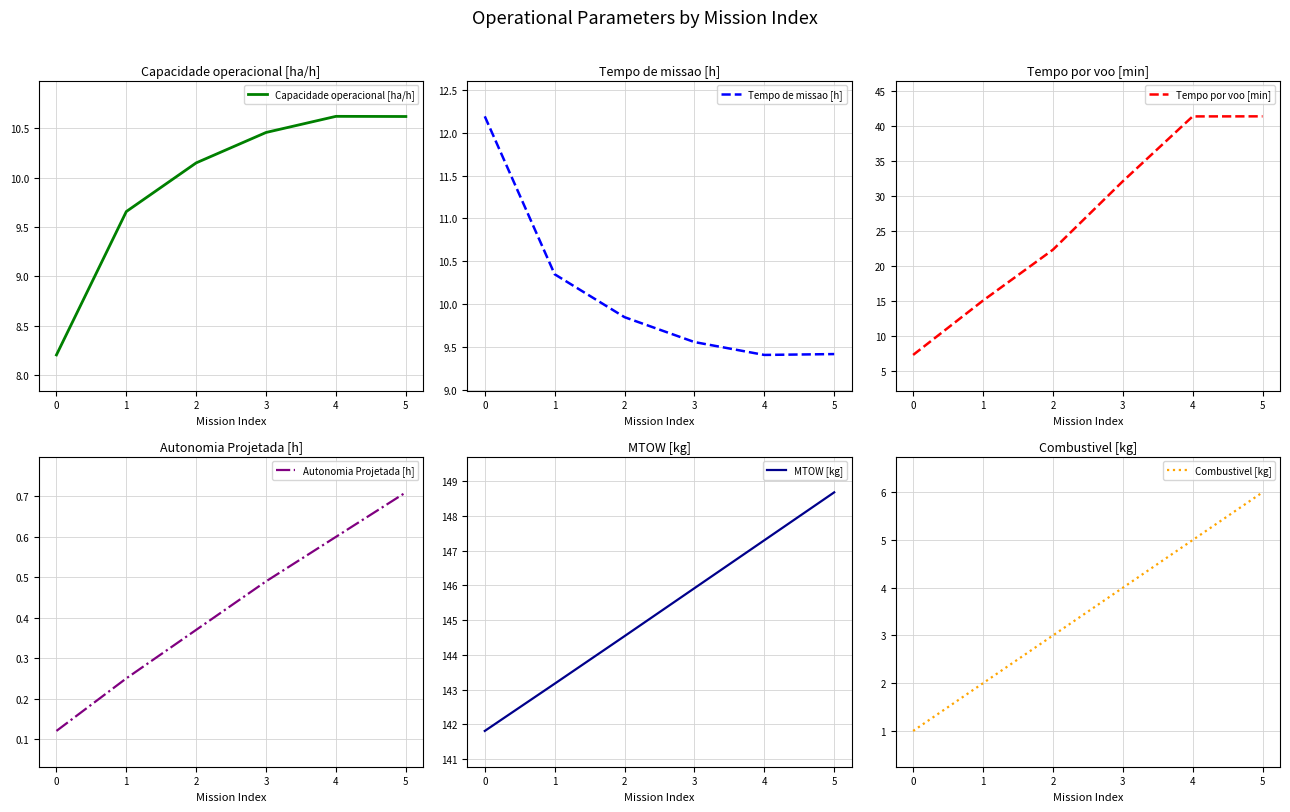

What is the sum of all Tempo por voo [min] values?

159.6